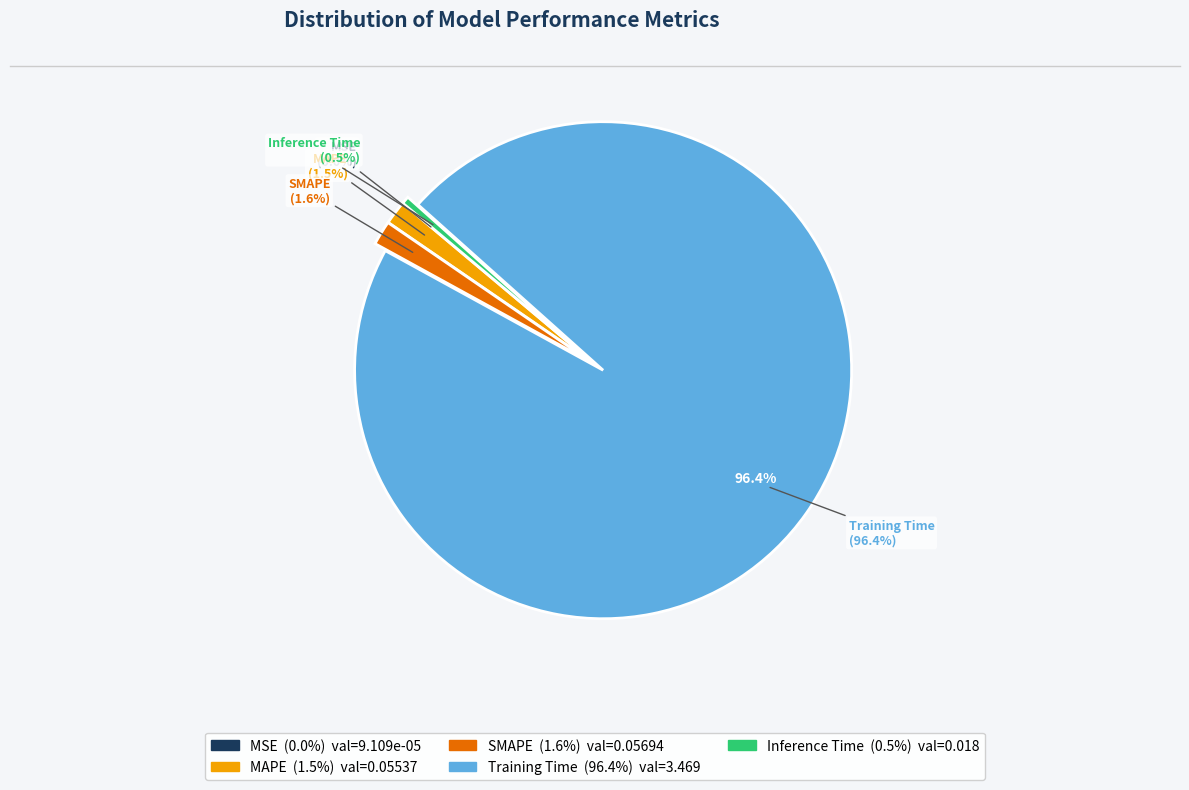

True or false: SMAPE accounts for 1% of the total.

False